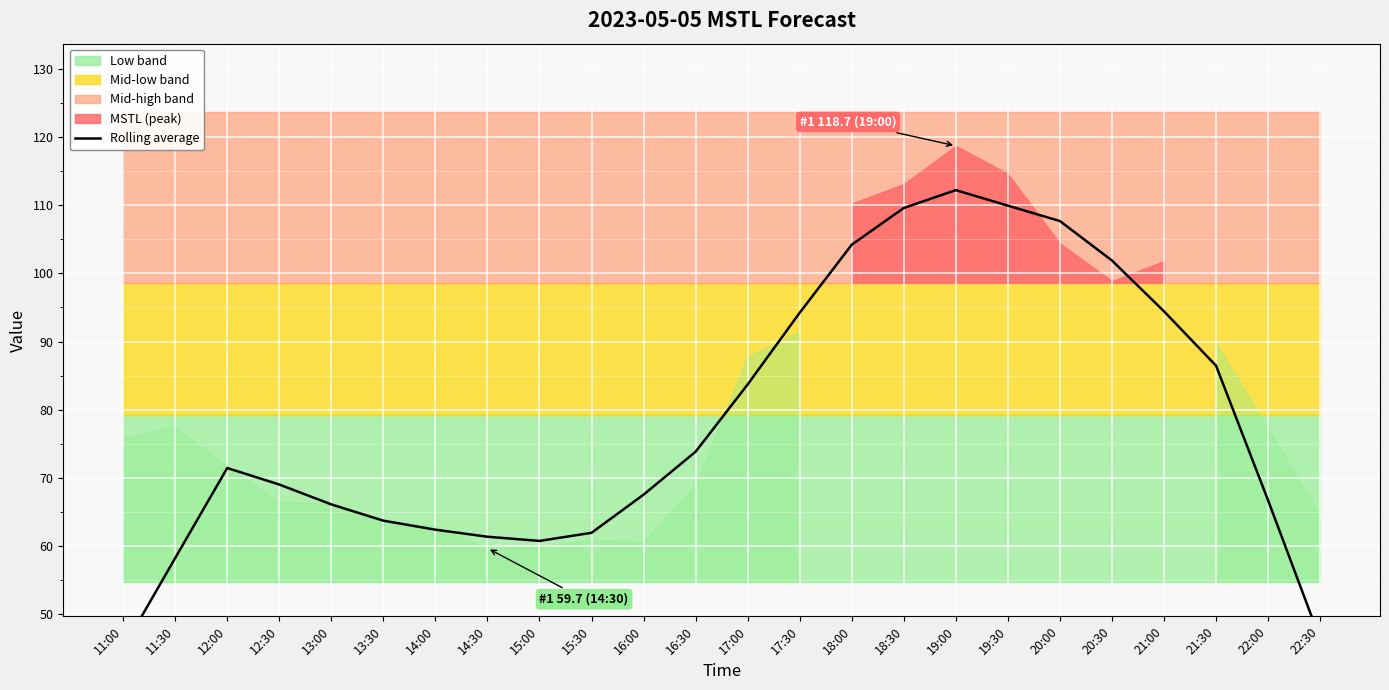

Where is the first local maximum?

12:00